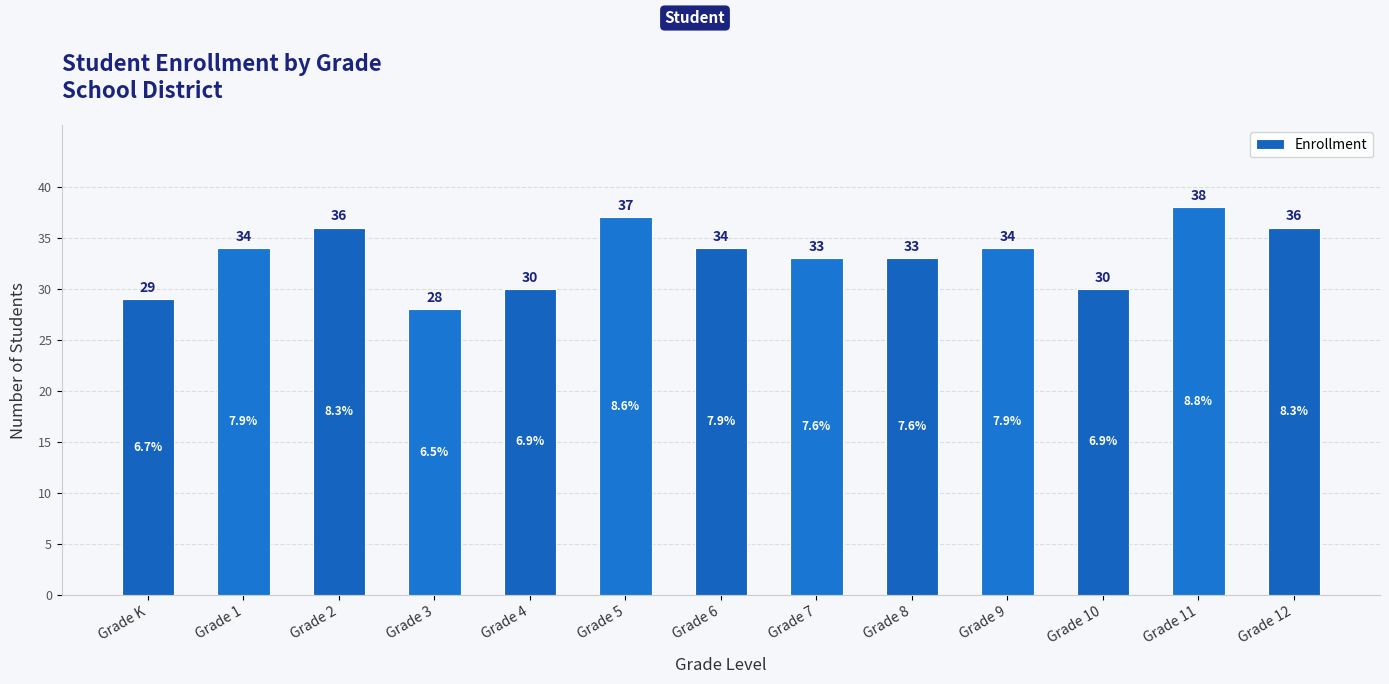

What is the label of the 8th bar from the left?

Grade 7